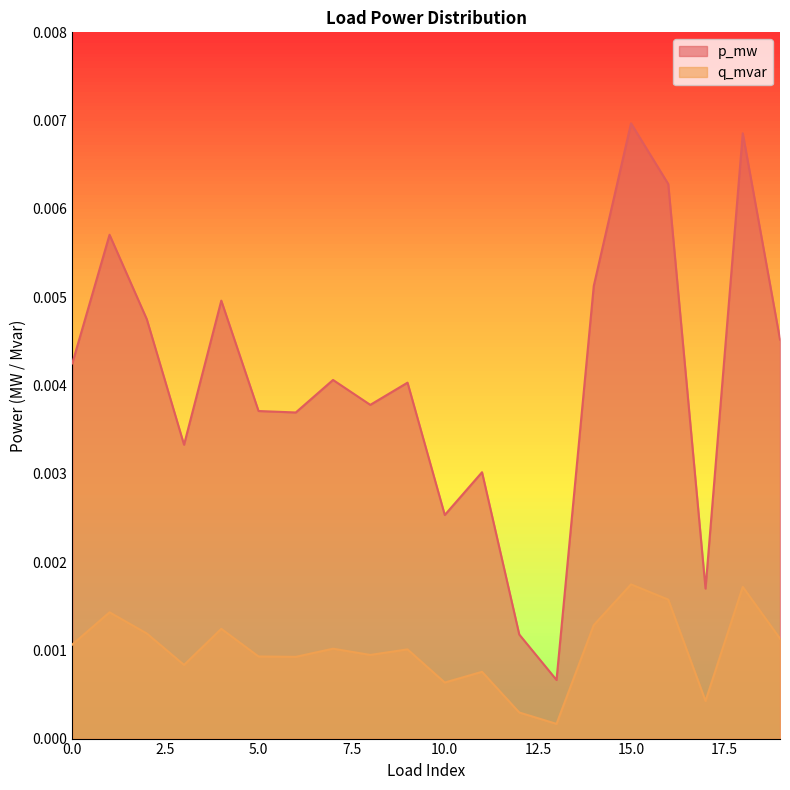

Between 10 and 14, which is larger?

14